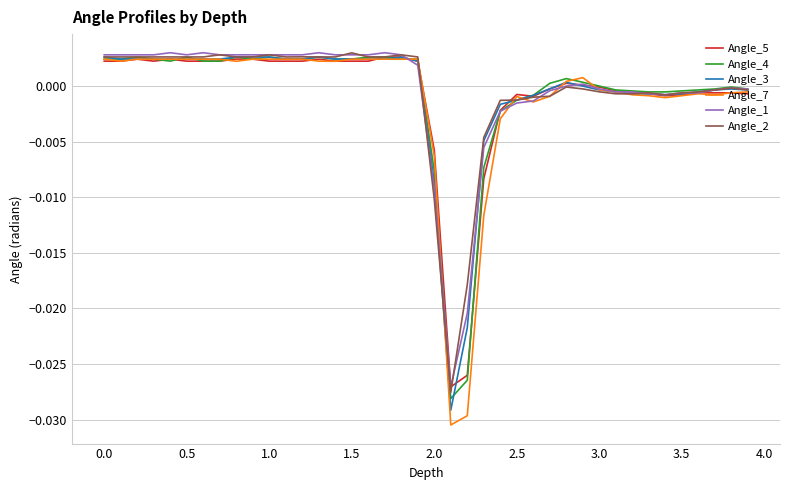

Which series has the largest range (max minus min)?

Angle_7